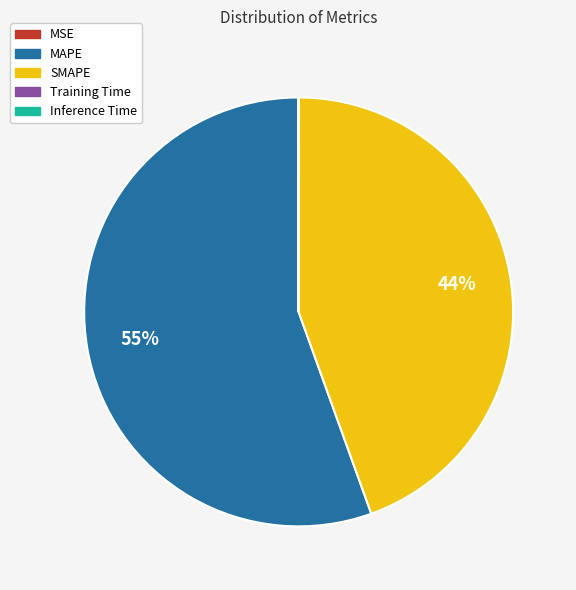

Which has a higher value, MAPE or SMAPE?

MAPE